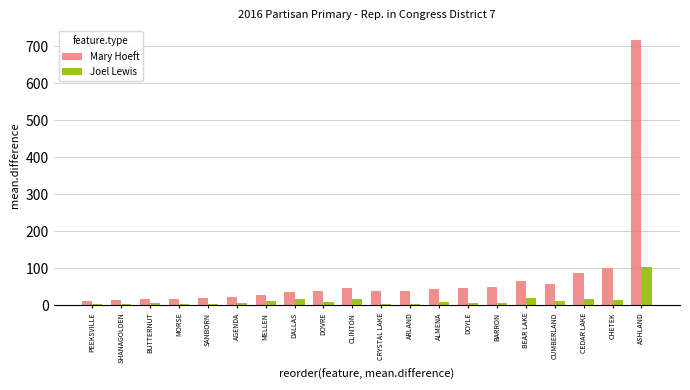

What is the greatest value displayed?

718